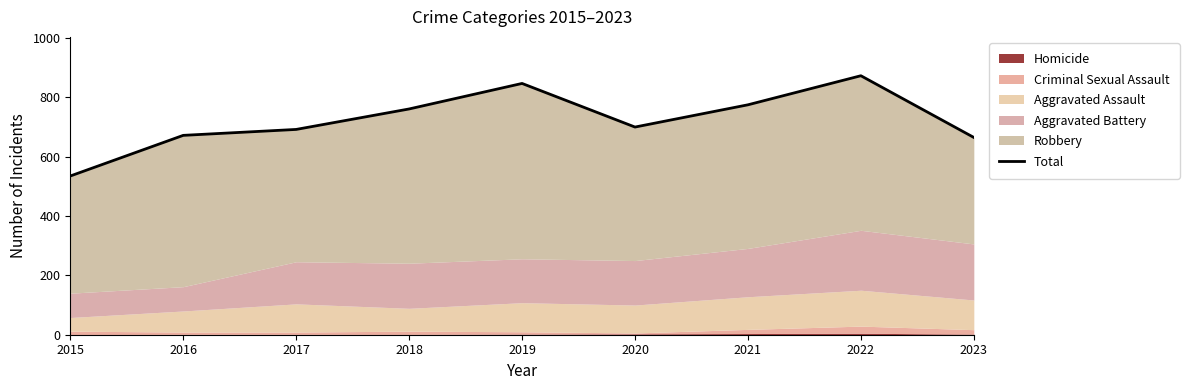

How many interior local peaks (higher than both neighbors) does the data have?

2